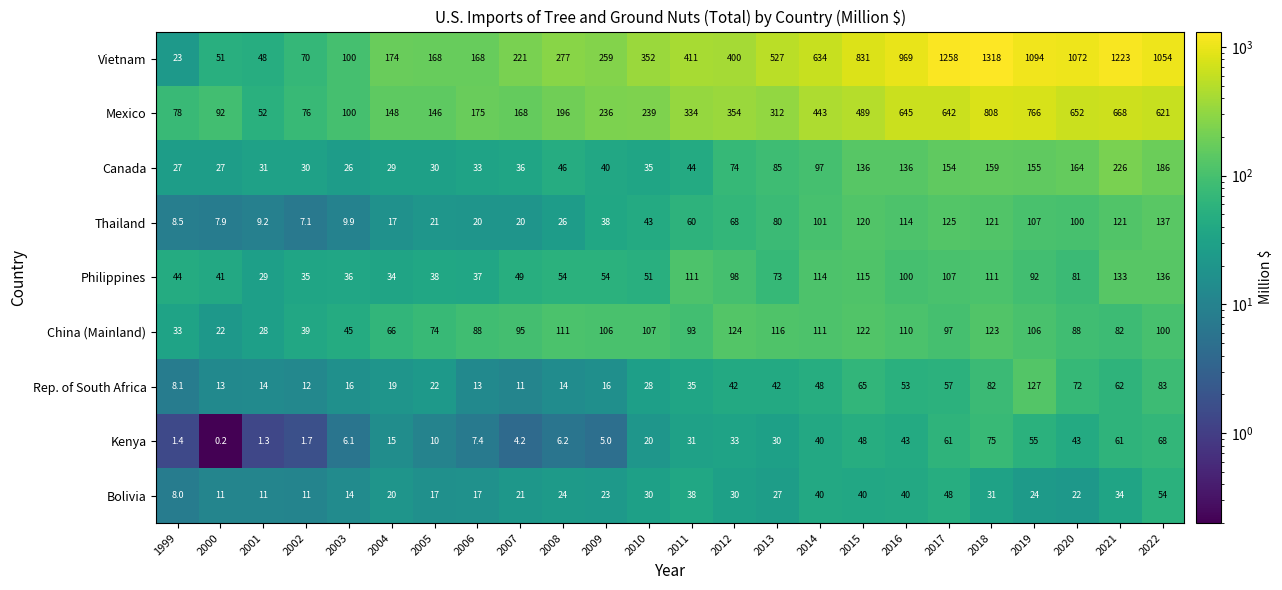

What is the average value of the Rep. of South Africa series?

39.8